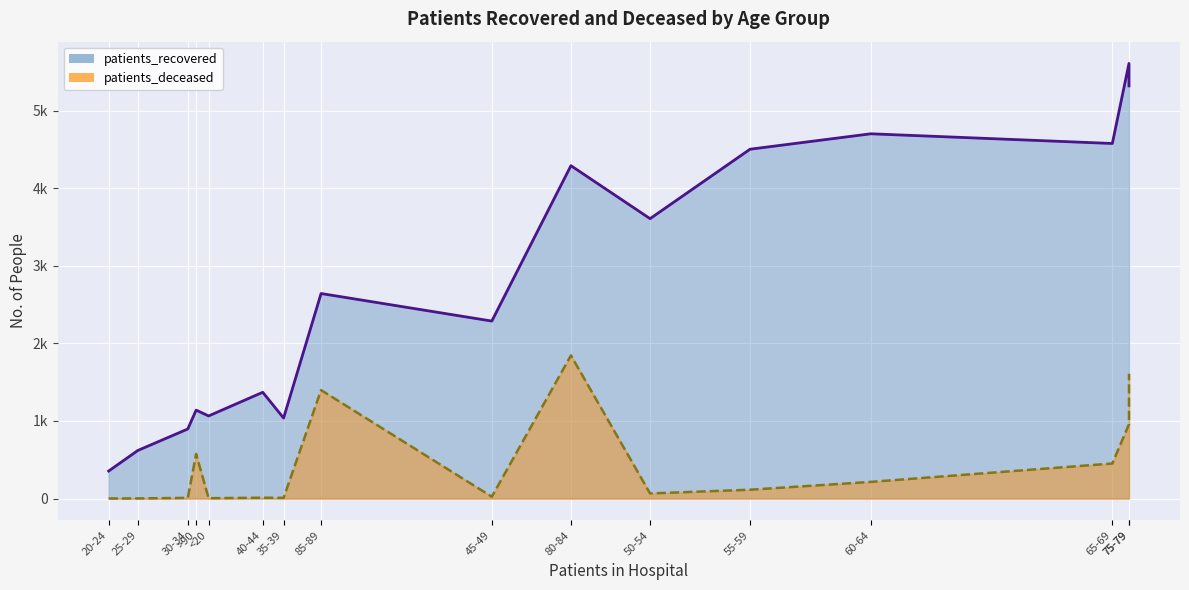

Rank the series by their average value, from lowest to highest.

patients_deceased, patients_recovered